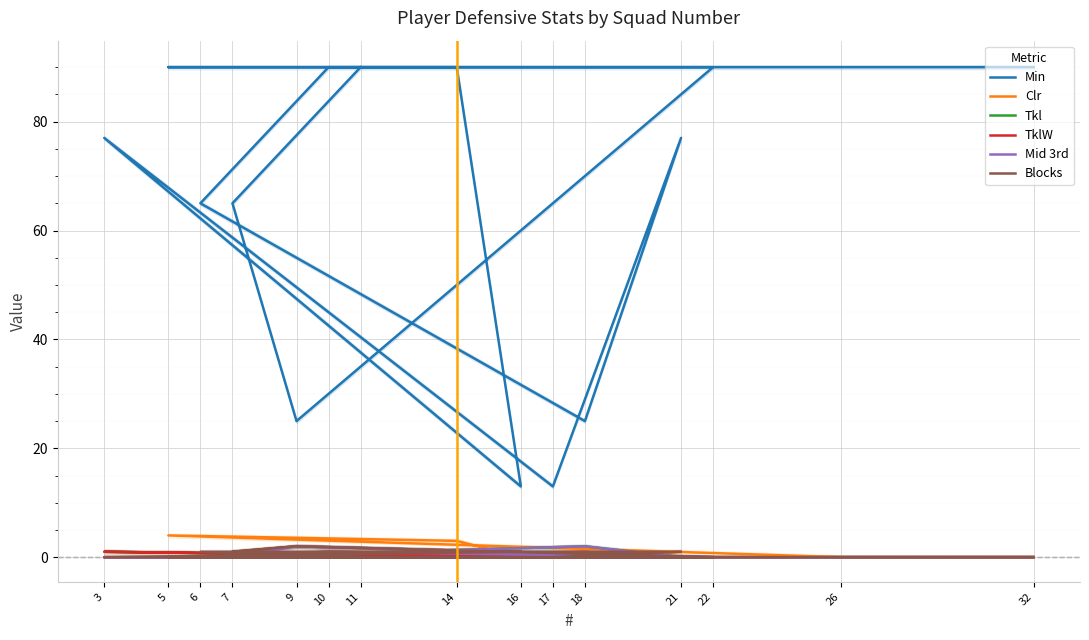

What is the maximum value for Mid 3rd?

2